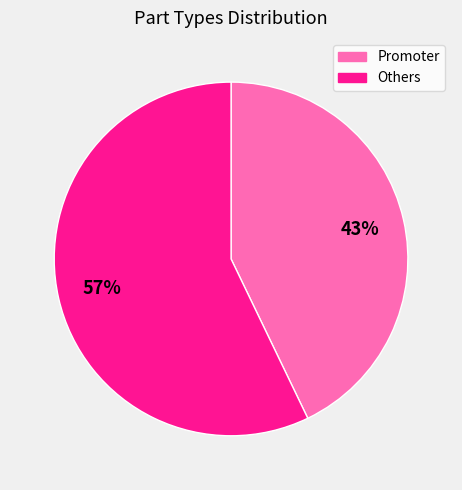

What is the ratio of the value at Promoter to the value at Others?

0.8